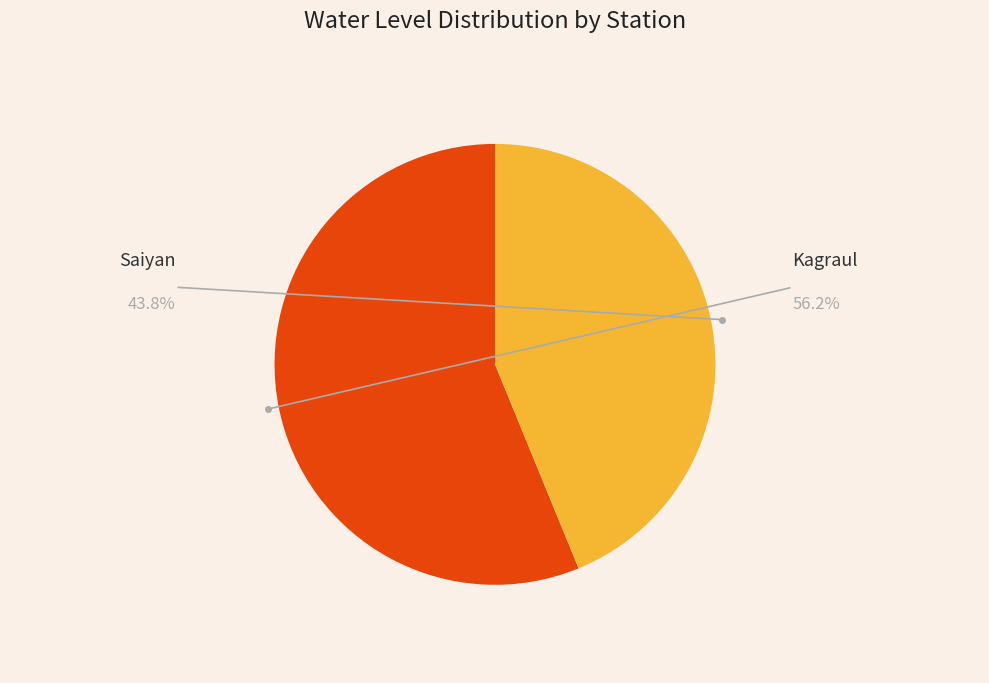

Does any single category account for the majority?

Yes